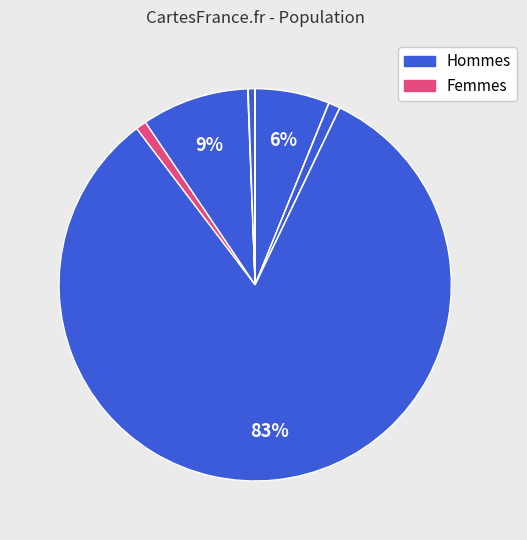

How many slices are in this pie chart?

10